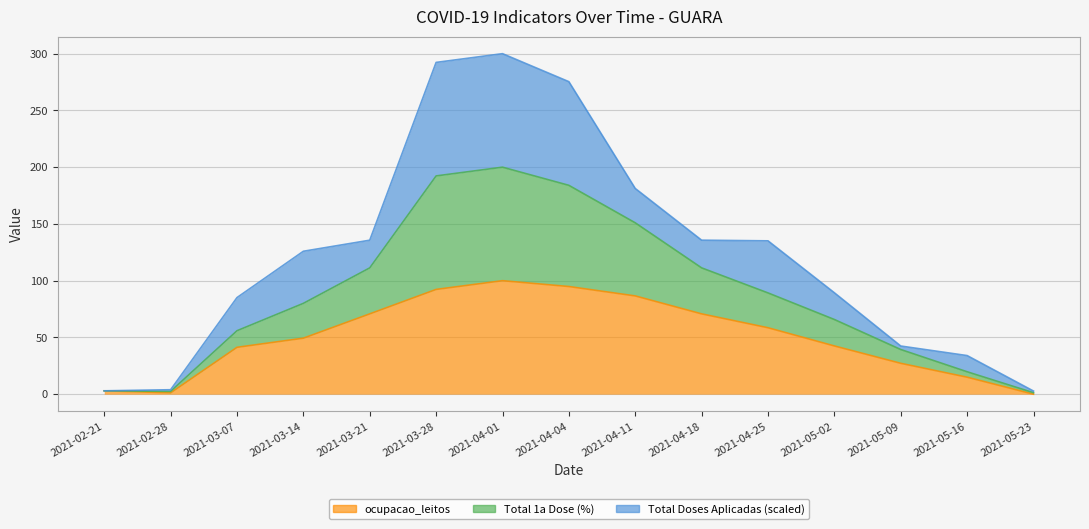

True or false: ocupacao_leitos and Total 1a Dose (%) intersect in this chart.

False